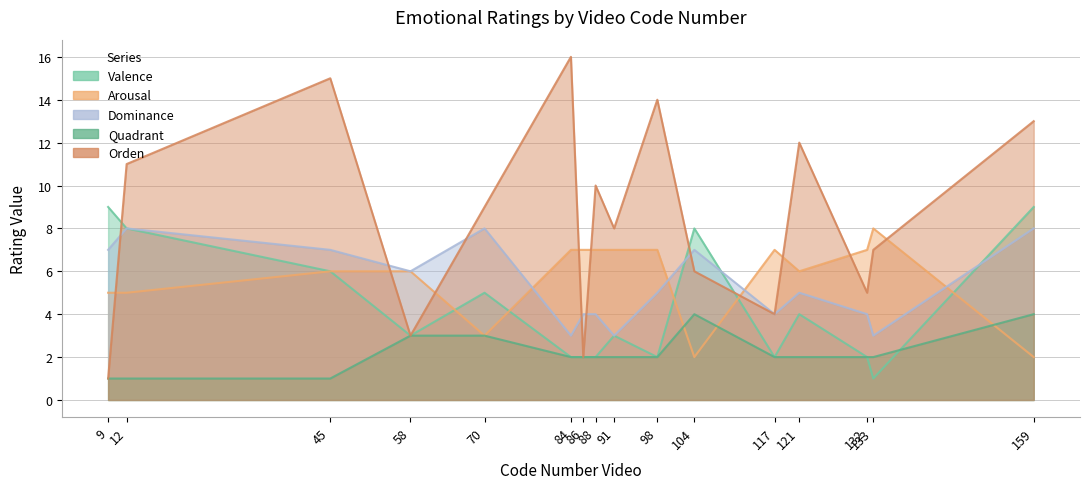

In Dominance, how many points are higher than both neighbors (excluding endpoints)?

4